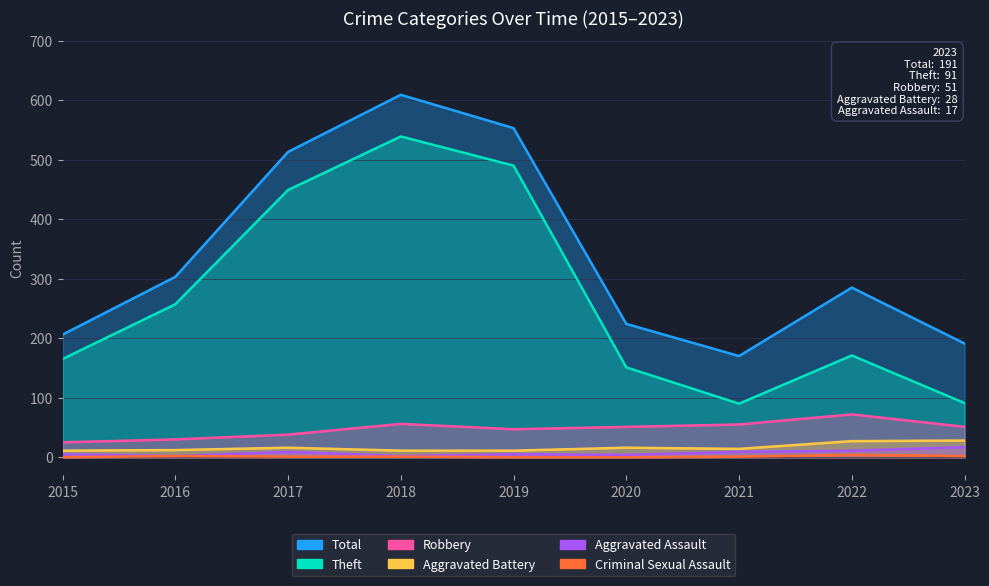

At how many categories does at least one series exceed 173?

8